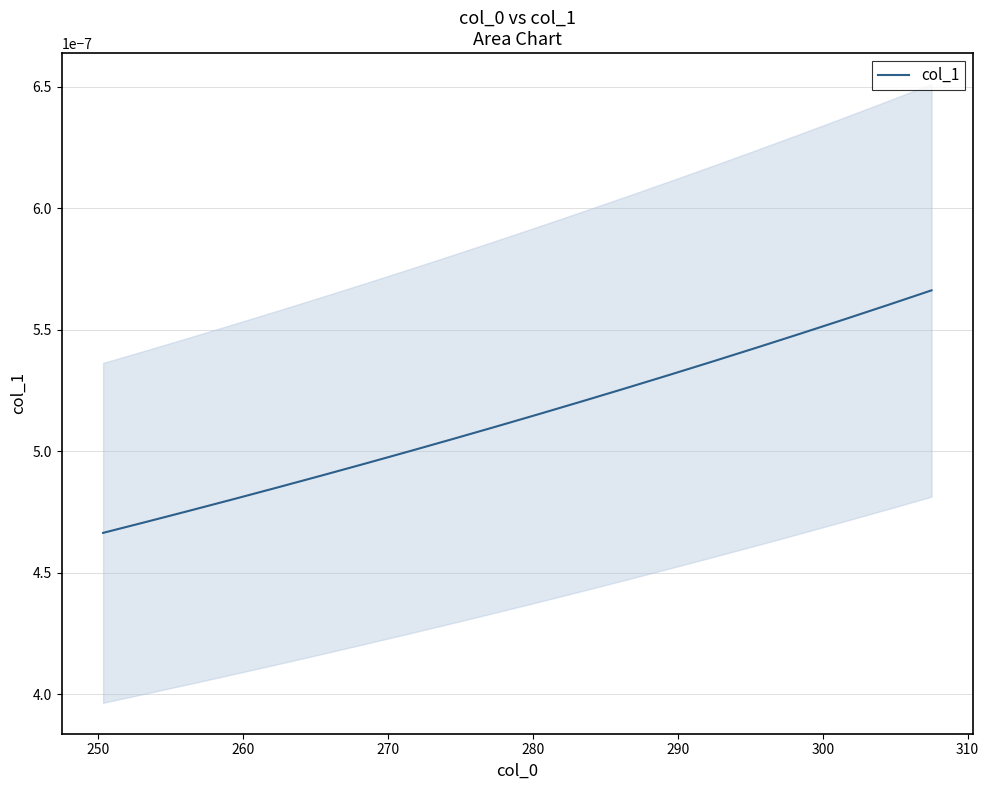

Is this an area chart (filled region under the line)?

No